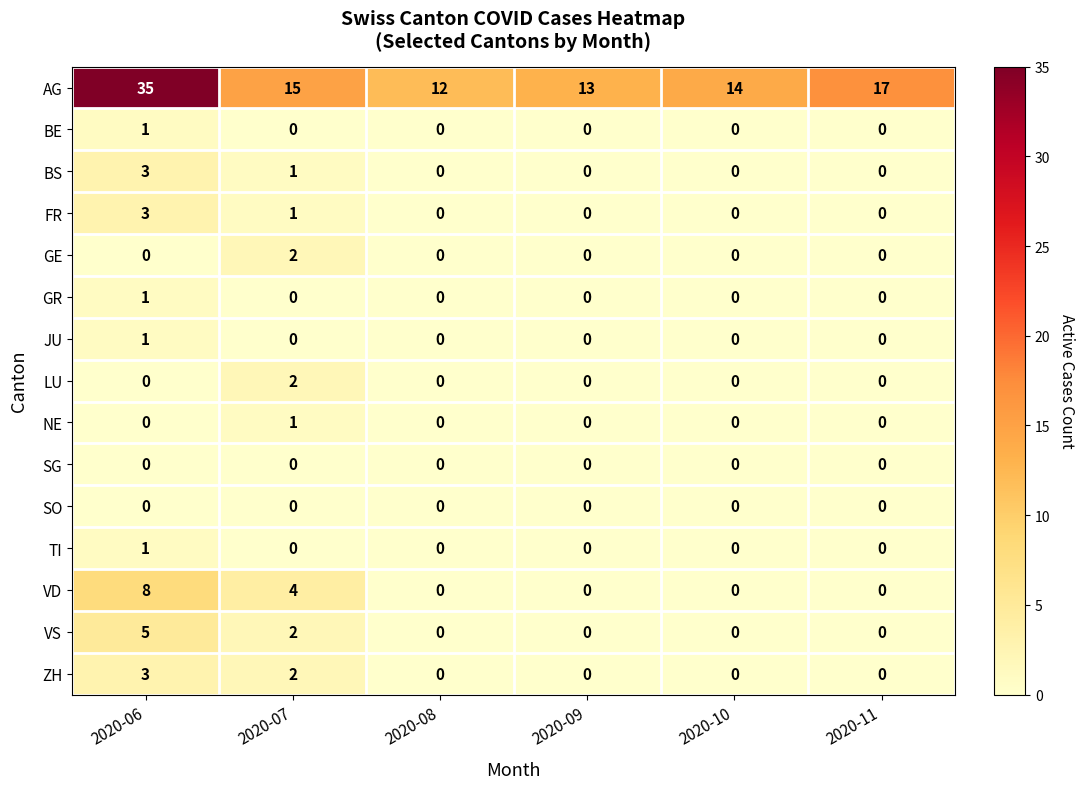

True or false: ZH has a value of 0 at 2020-10.

True